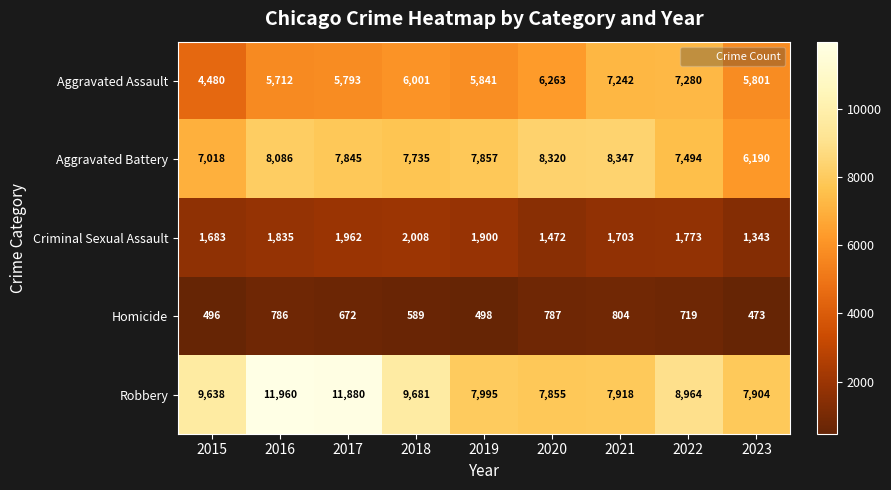

At how many categories does at least one series exceed 5012?

9